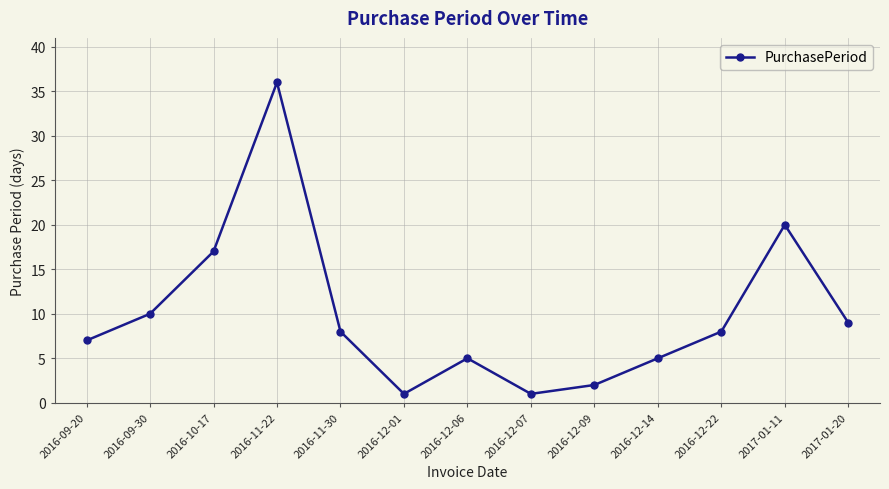

What is the label of the 13th point from the right?

2016-09-20